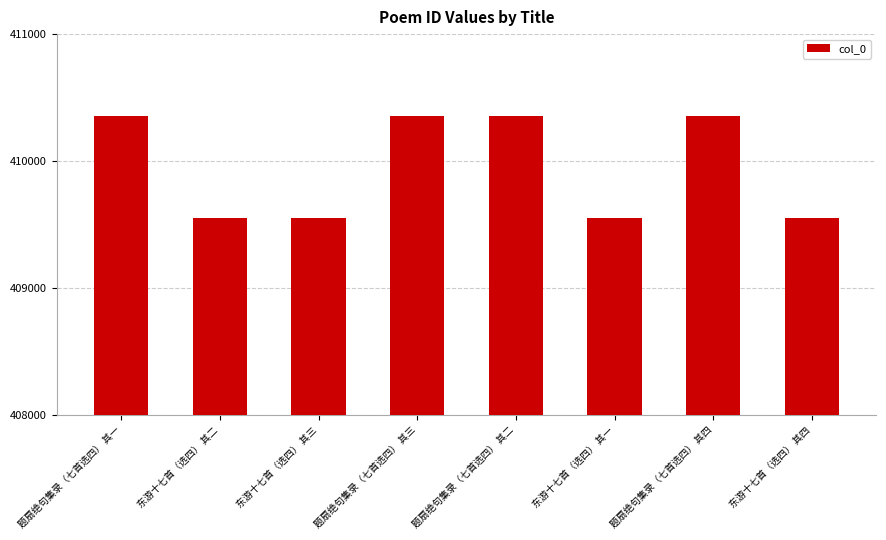

What is the smallest value displayed?

409550